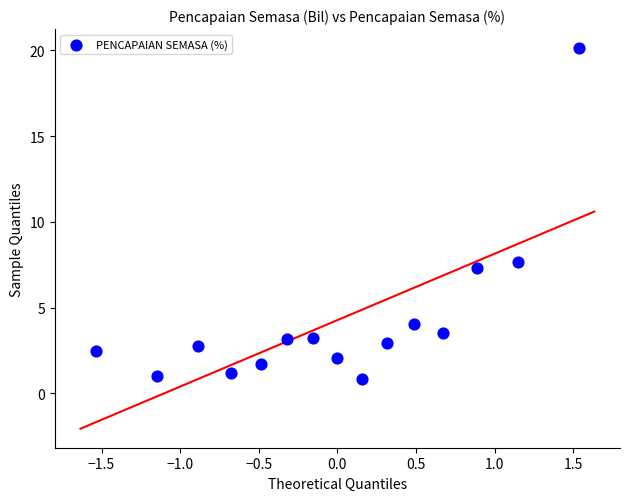

What Y value in the scatter plot is closest to 10?

7.6